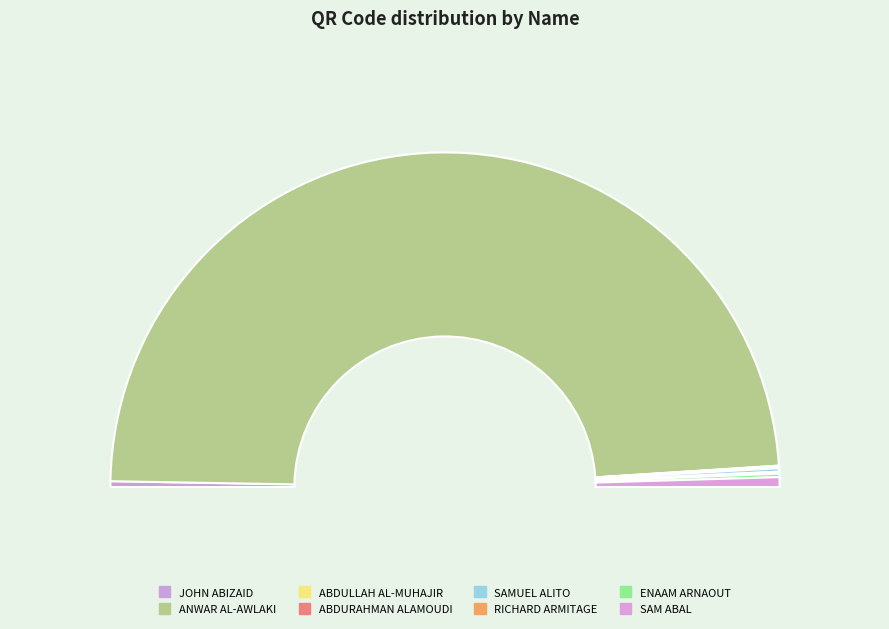

Which category accounts for the majority?

ANWAR AL-AWLAKI